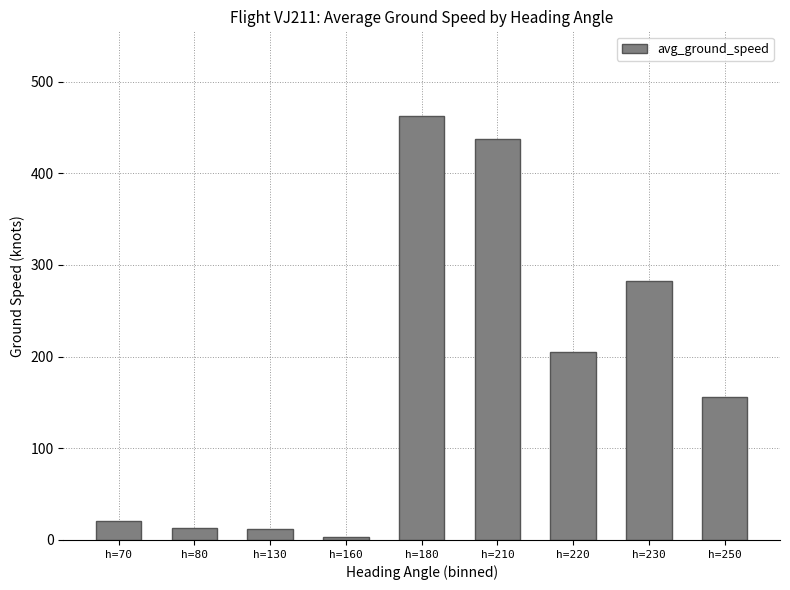

At which label is the value closest to 232?

h=220